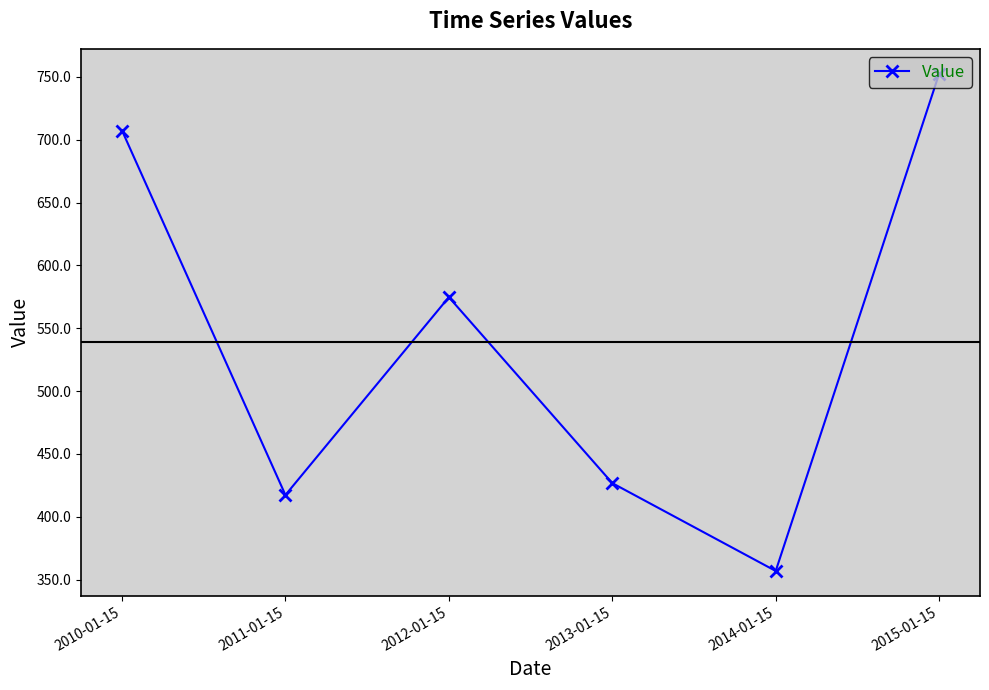

Where does the data first go above 574?

2010-01-15